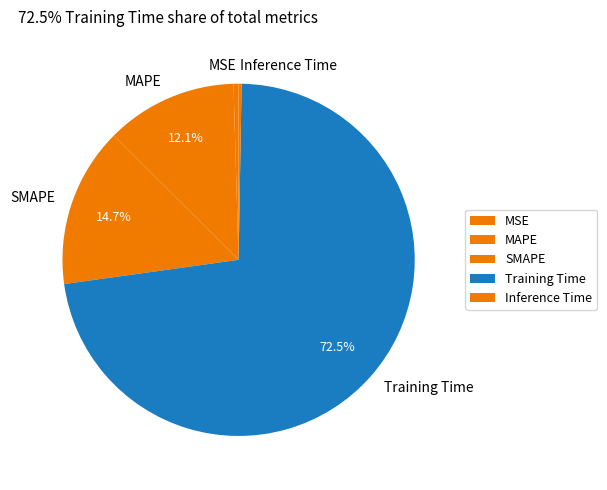

Do Training Time and SMAPE together represent more than half of the pie?

Yes